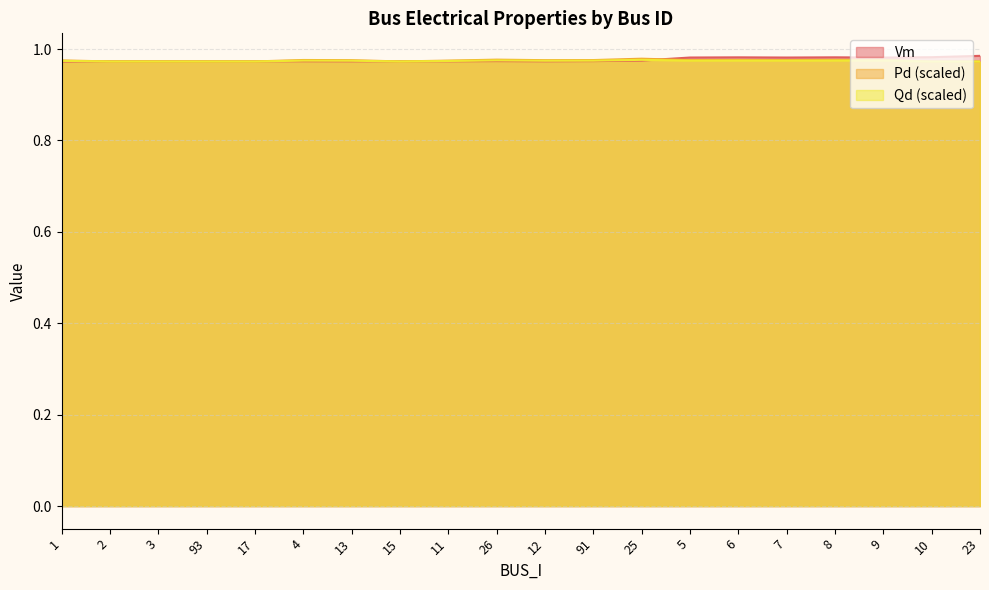

At which category does Vm reach its first local peak?

3